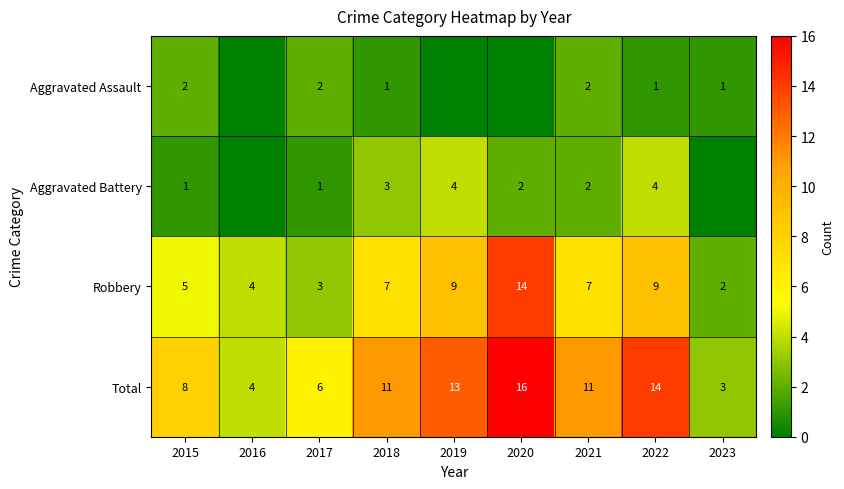

Is it true that Robbery equals 5 at 2016?

False